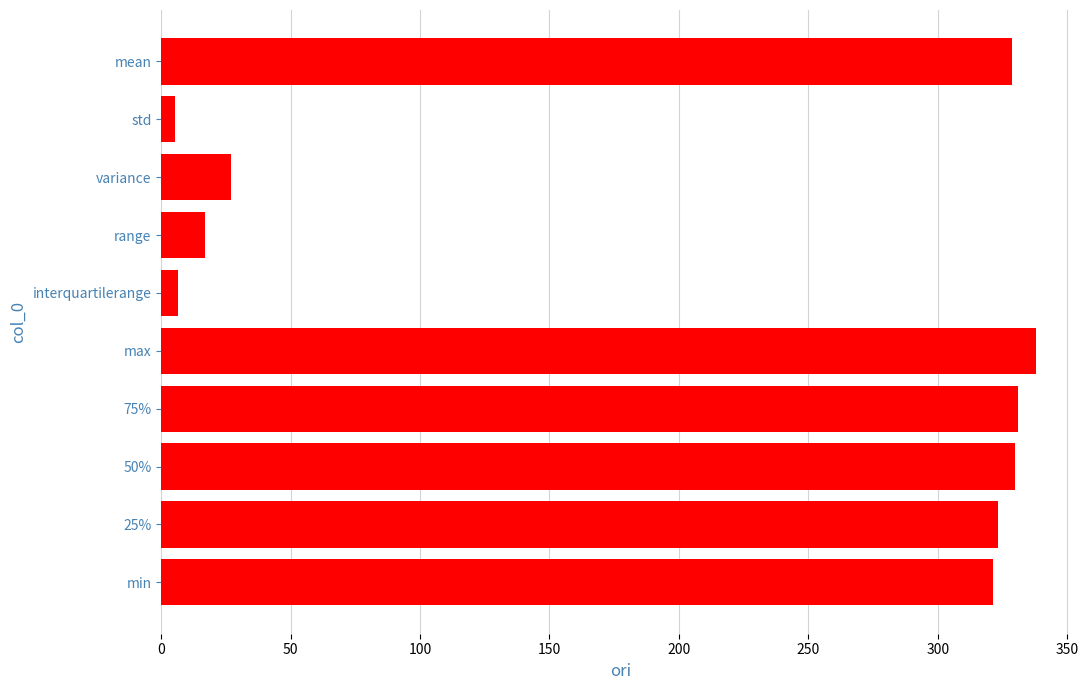

What is the maximum value shown in the chart?

338.1